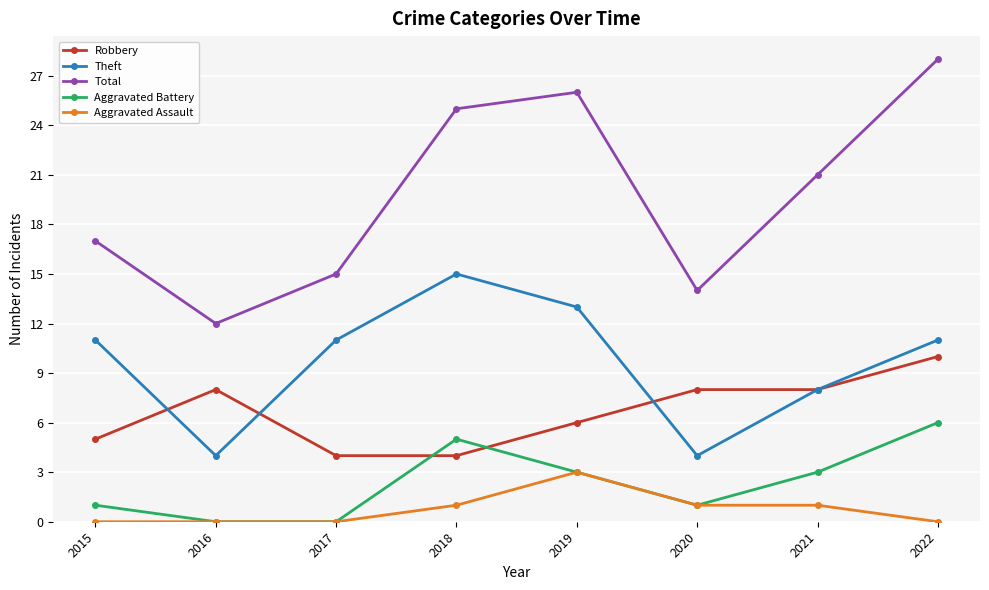

Reading left to right, transcribe all the data shown in this chart.

Robbery: 5	8	4	4	6	8	8	10
Theft: 11	4	11	15	13	4	8	11
Total: 17	12	15	25	26	14	21	28
Aggravated Battery: 1	0	0	5	3	1	3	6
Aggravated Assault: 0	0	0	1	3	1	1	0